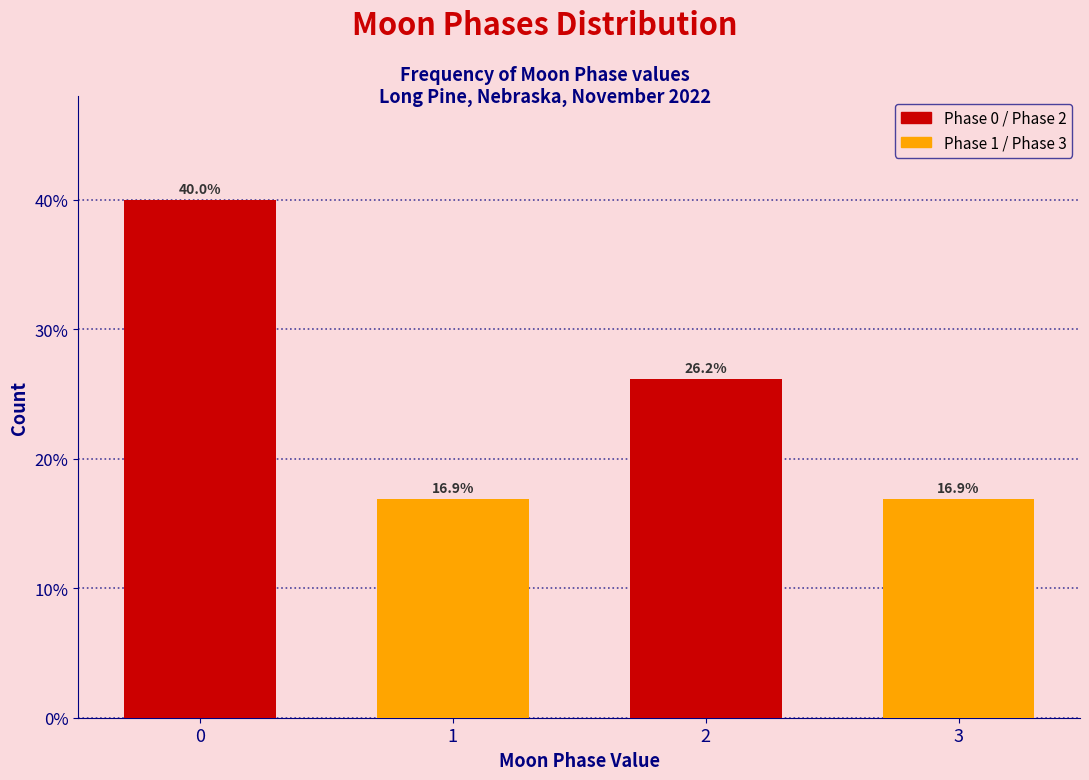

Reading left to right, transcribe all the data shown in this chart.

0=40.0	1=16.9	2=26.2	3=16.9